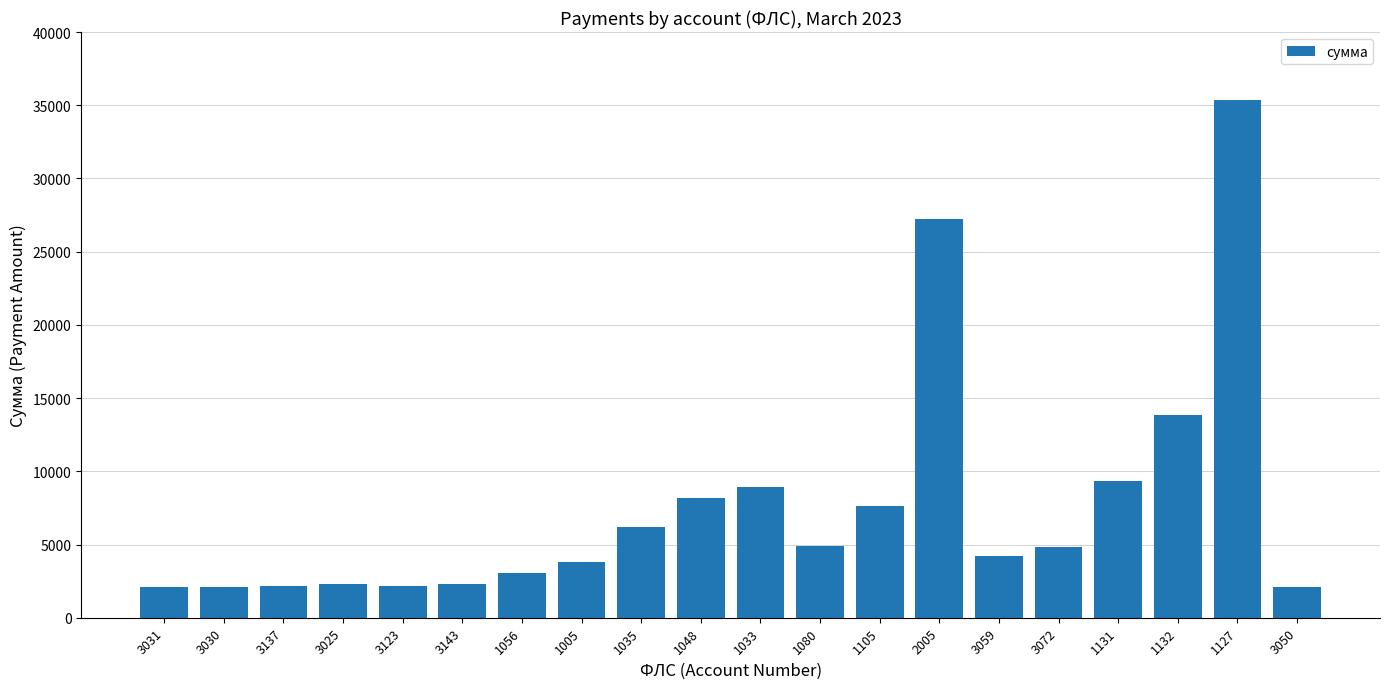

What is the greatest value displayed?

35345.0